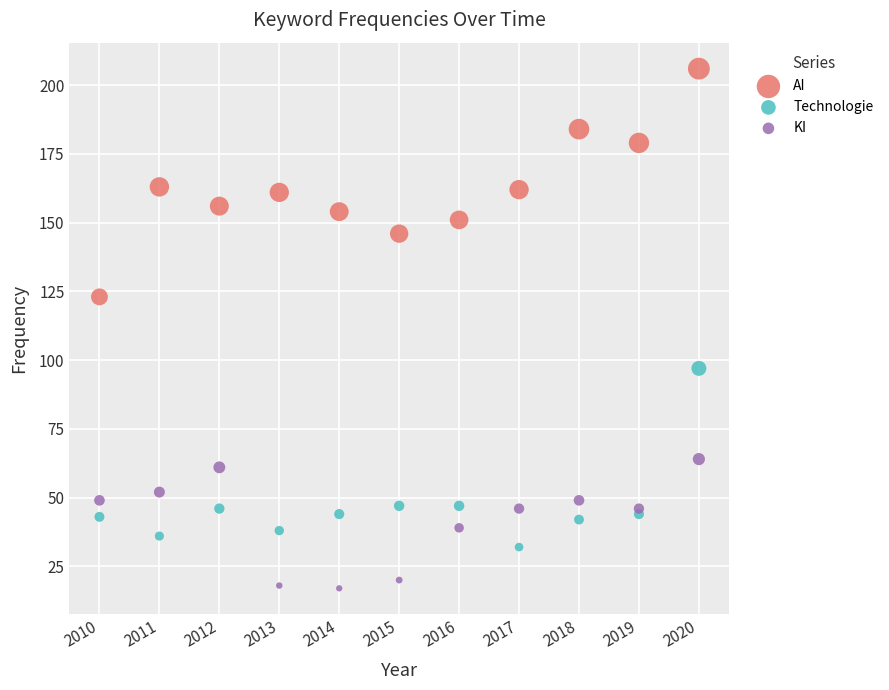

Which series reaches the maximum Y coordinate?

AI